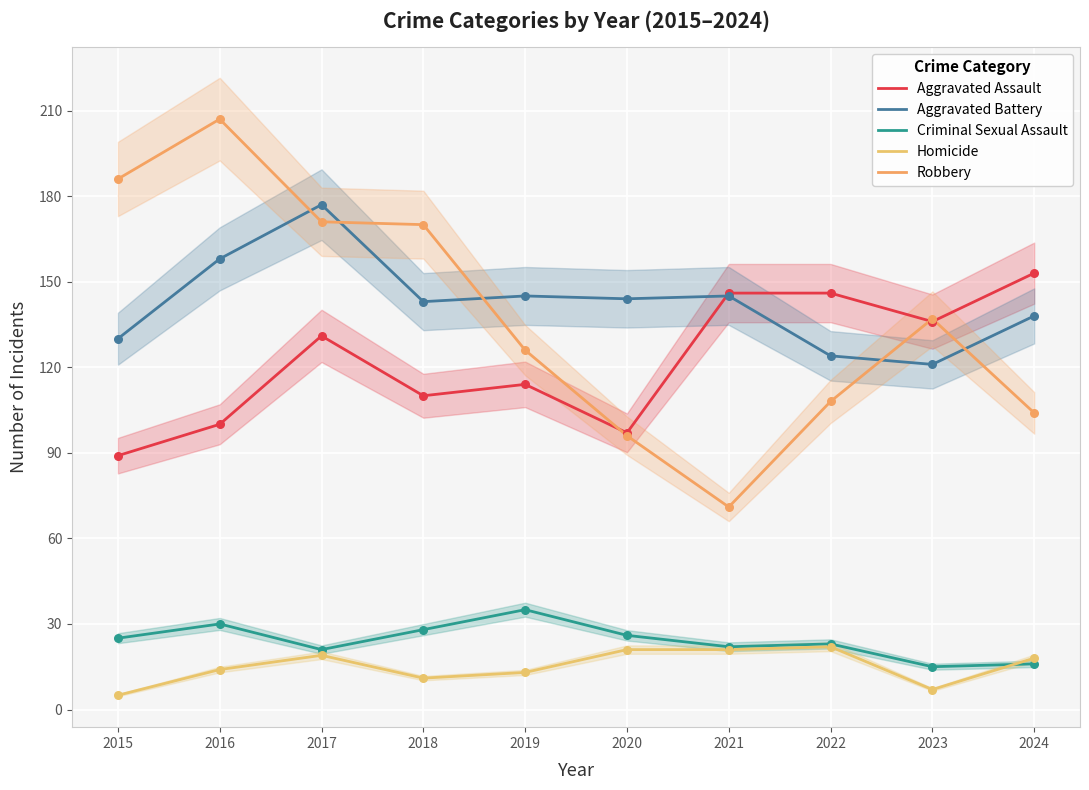

Which series has the largest Y range (max minus min)?

Robbery